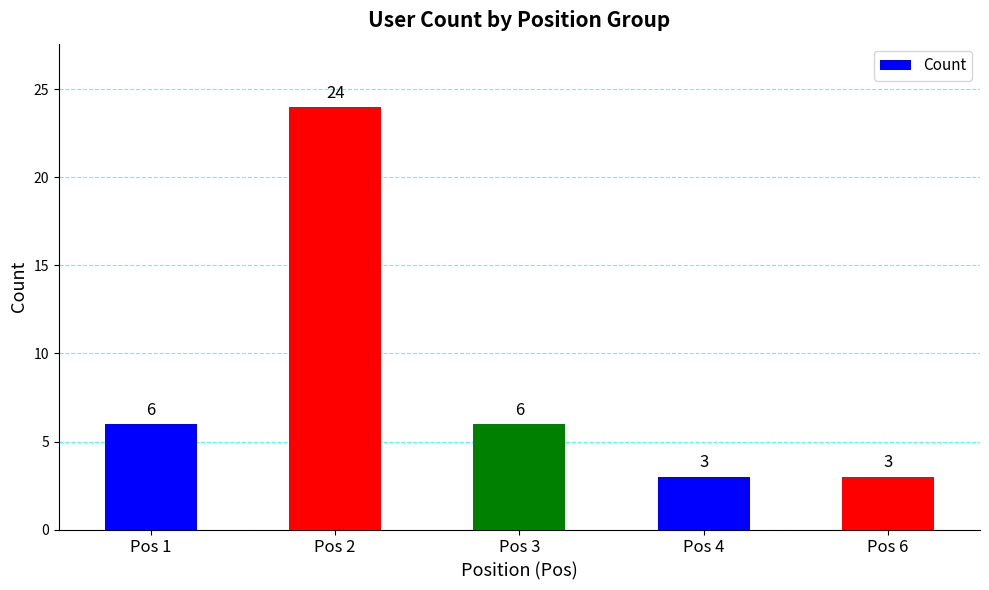

Reading left to right, transcribe all the data shown in this chart.

Pos 1=6	Pos 2=24	Pos 3=6	Pos 4=3	Pos 6=3